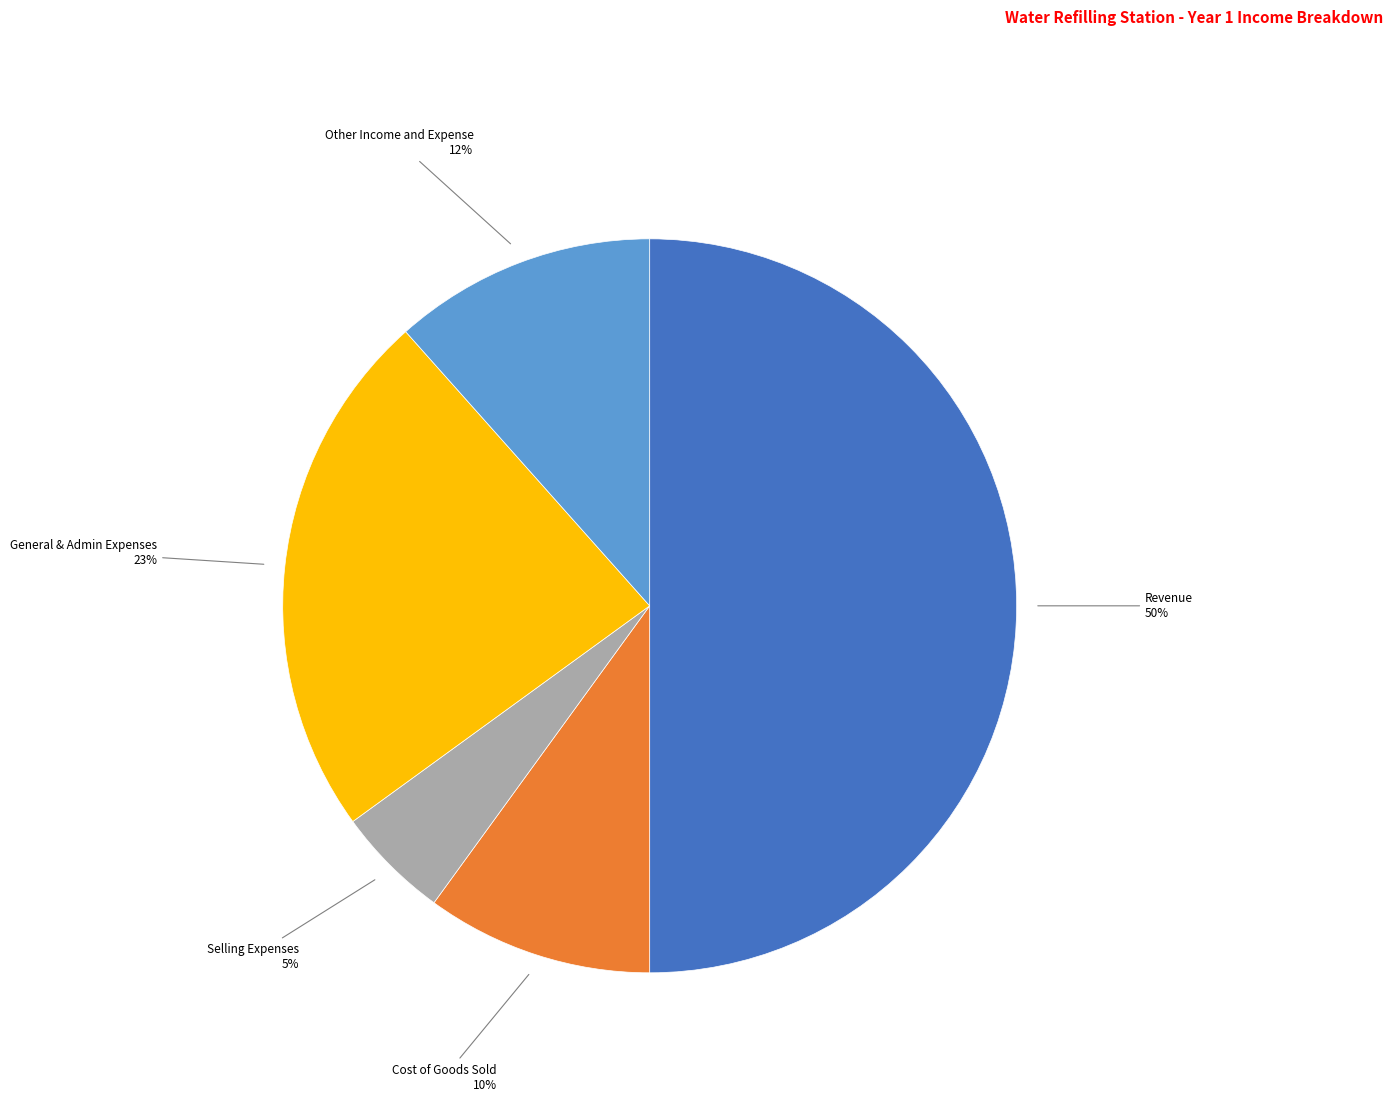

To the nearest percent, what is the average slice percentage?

20%